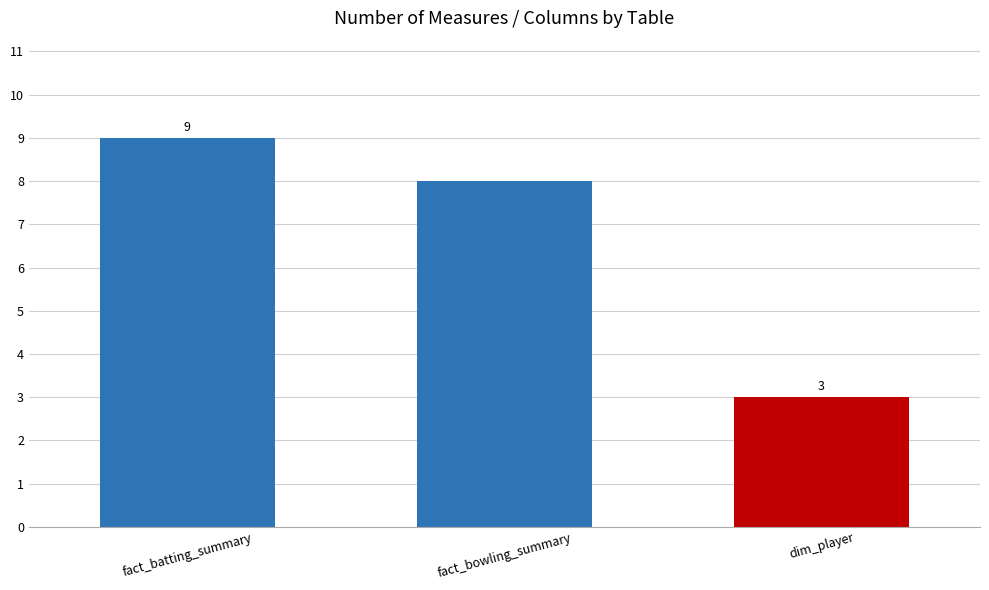

Is it true that the value at fact_batting_summary is 9?

True